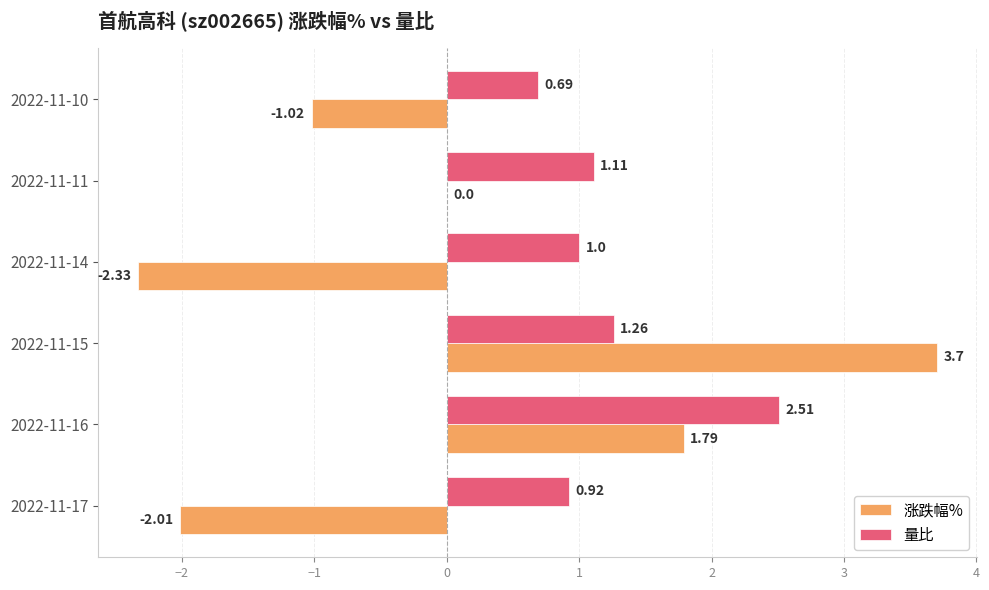

Which series has the largest total across all categories?

量比